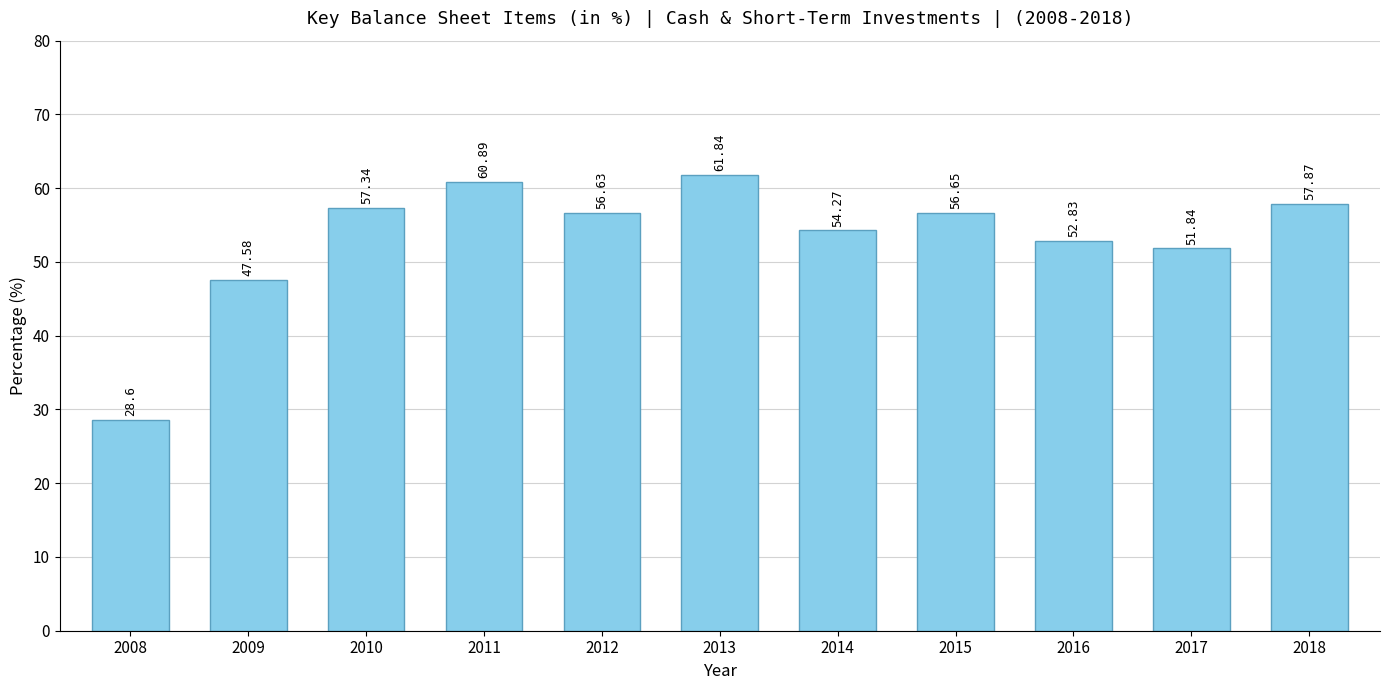

Approximately how many times larger is the value at 2018 compared to 2013?

0.9